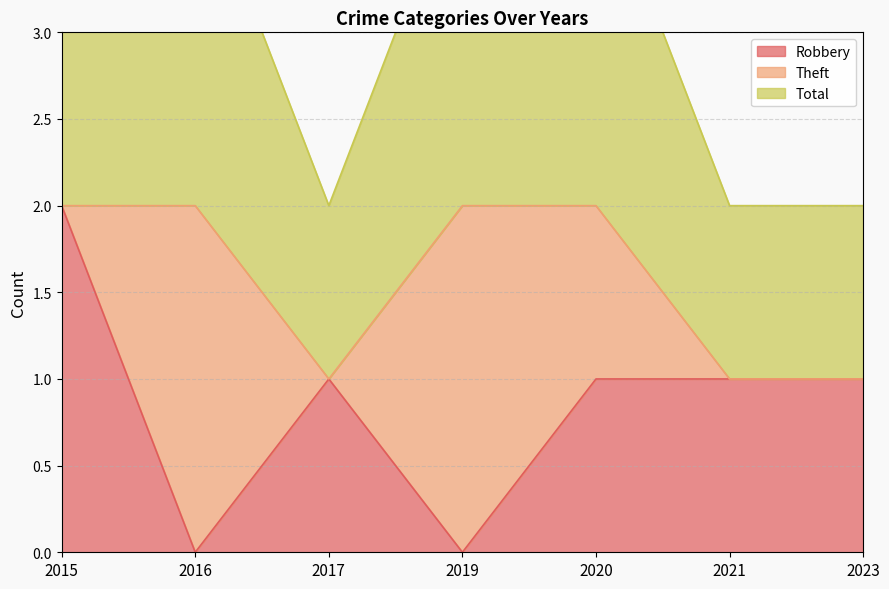

True or false: Robbery has a value of 0 at 2023.

False